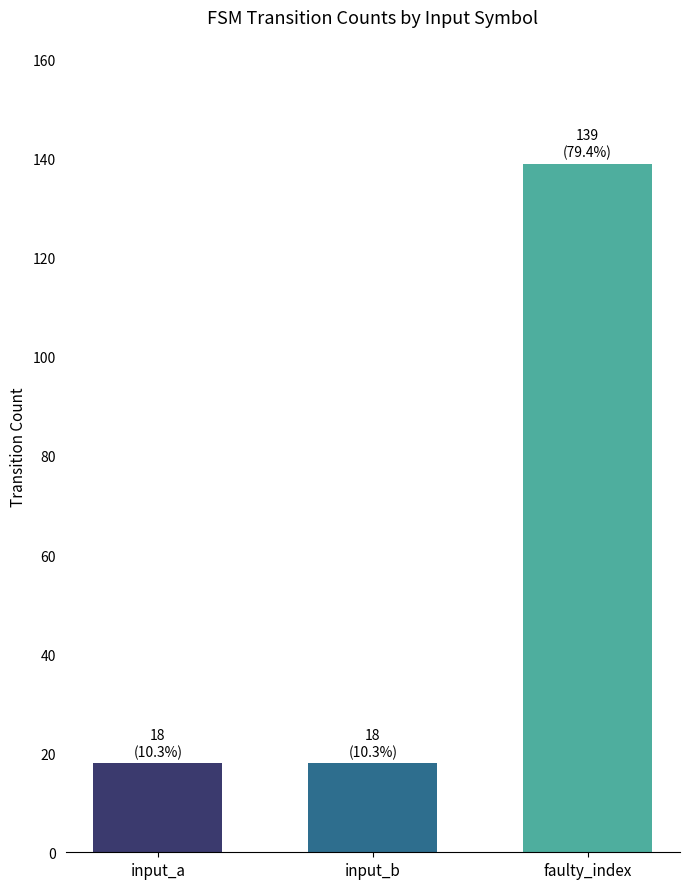

How many data points does each series have?

1